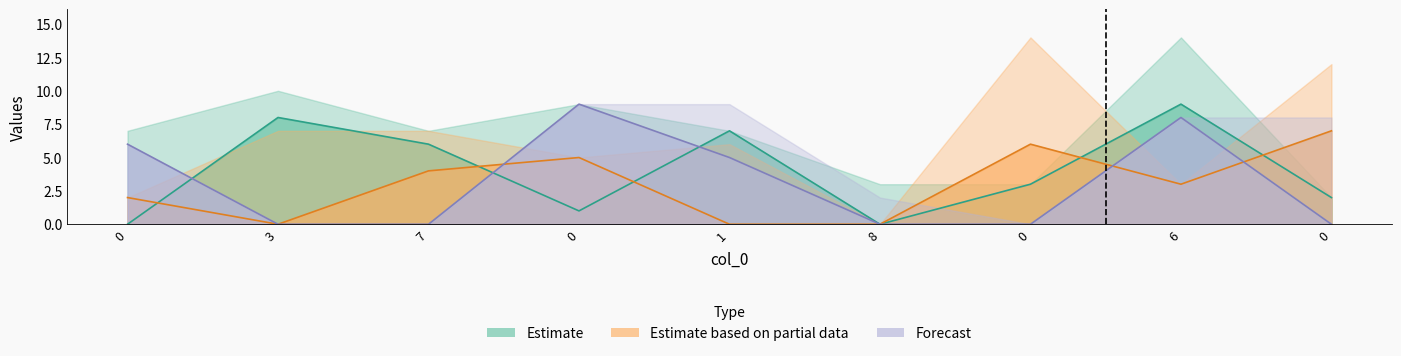

What is the difference between the maximum and minimum values in the col_2 series?

9